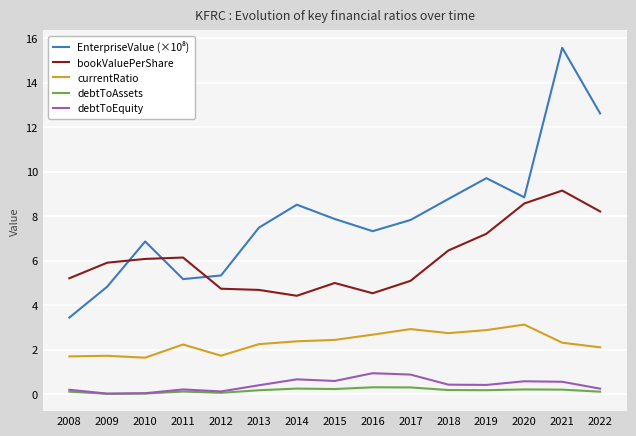

Is it true that bookValuePerShare equals 5.0 at 2015?

True